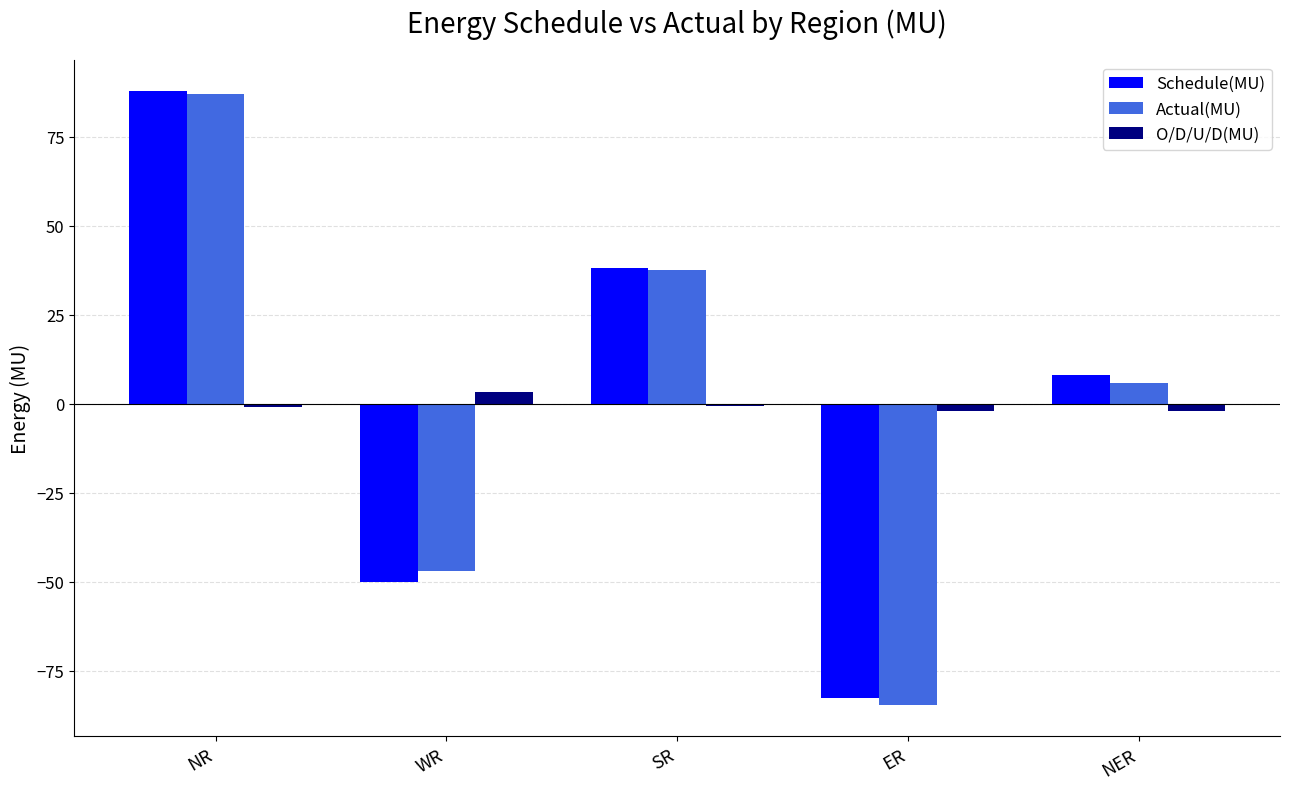

Where does the Actual(MU) series first go above 5?

NR